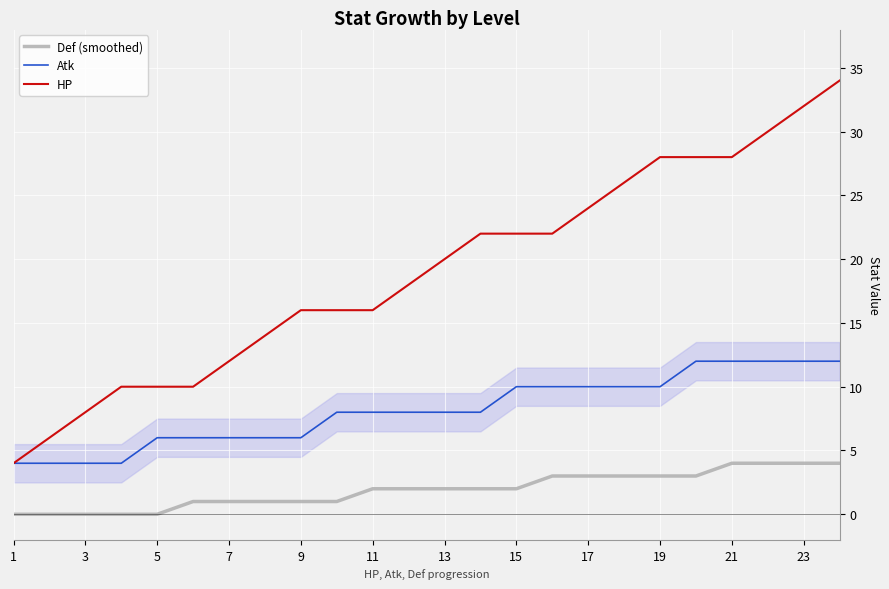

True or false: HP and Def (smoothed) intersect in this chart.

False